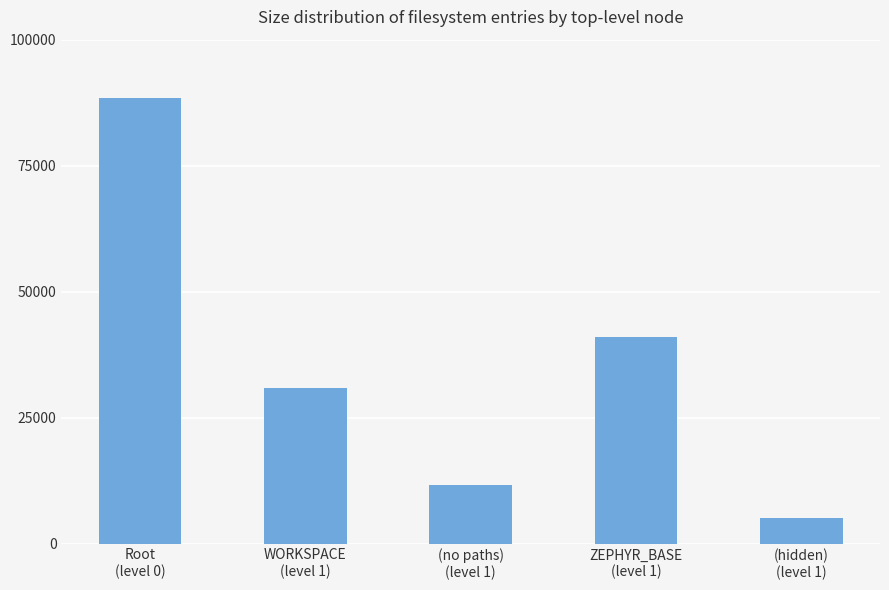

Between ZEPHYR_BASE
(level 1) and (hidden)
(level 1), which is larger?

ZEPHYR_BASE
(level 1)